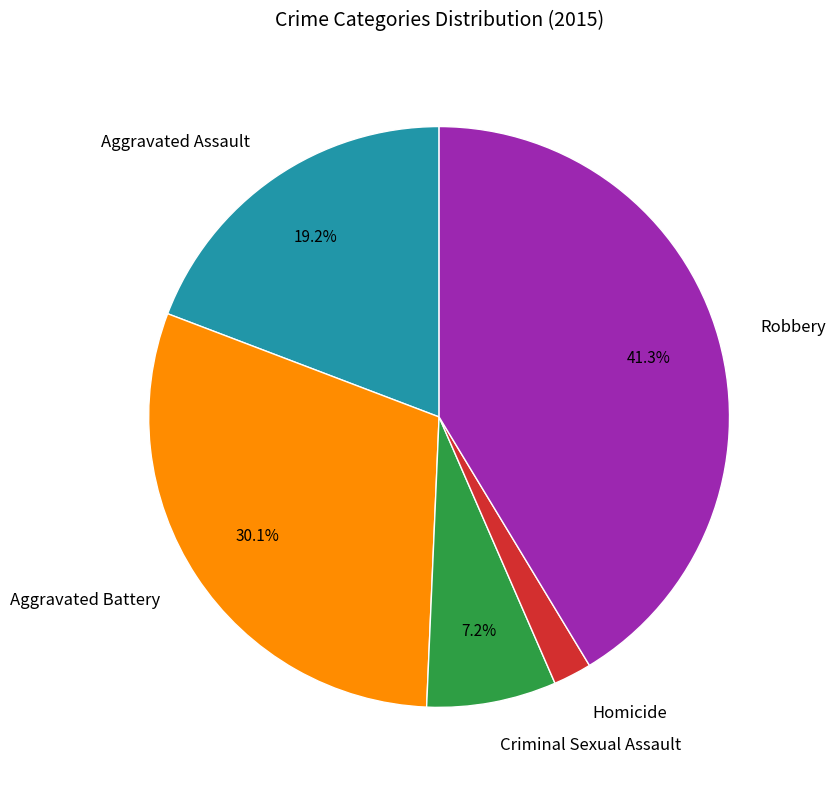

Does Criminal Sexual Assault account for over 50% of the chart?

No